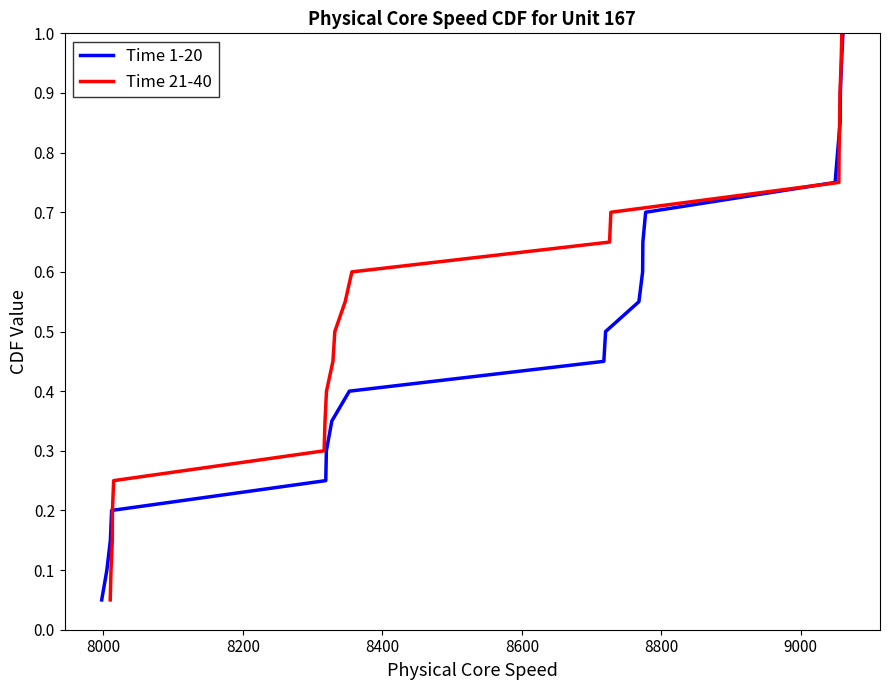

Reading left to right, transcribe all the data shown in this chart.

Time 1-20: 0.1	0.1	0.1	0.2	0.2	0.3	0.3	0.4	0.5	0.5	0.6	0.6	0.7	0.7	0.8	0.8	0.8	0.9	0.9	1.0
Time 21-40: 0.1	0.1	0.1	0.2	0.2	0.3	0.3	0.4	0.5	0.5	0.6	0.6	0.7	0.7	0.8	0.8	0.8	0.9	0.9	1.0